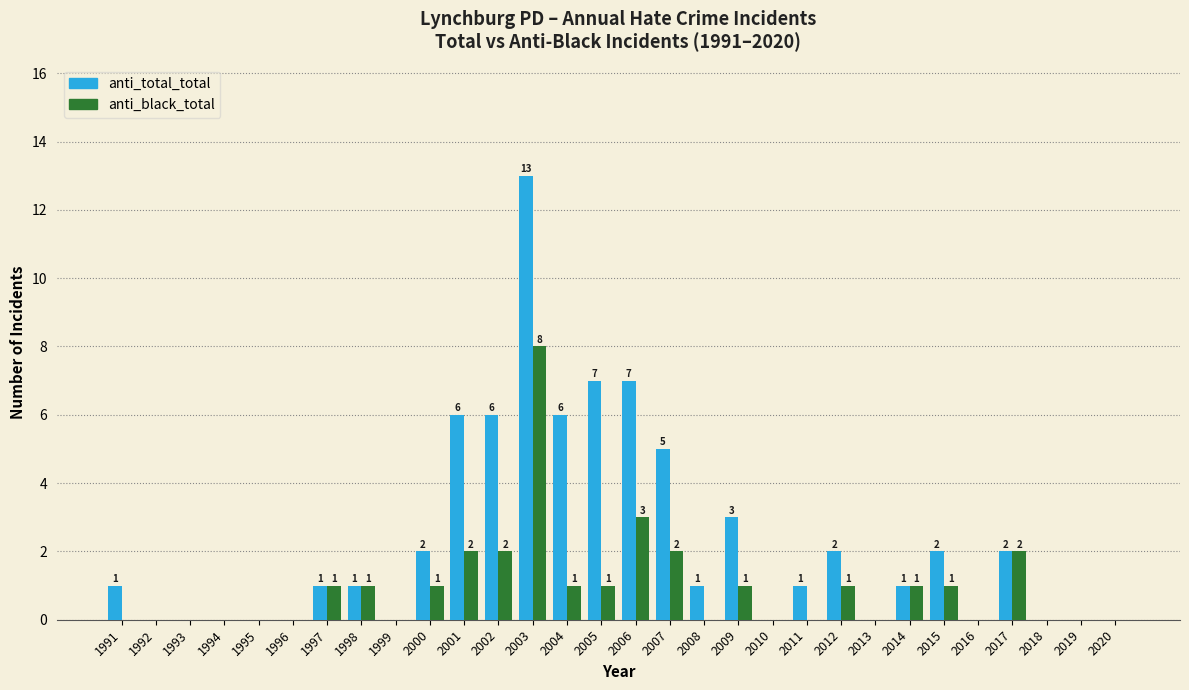

Reading left to right, extract all data points from this chart.

anti_total_total: 1991=1	1992=0	1993=0	1994=0	1995=0	1996=0	1997=1	1998=1	1999=0	2000=2	2001=6	2002=6	2003=13	2004=6	2005=7	2006=7	2007=5	2008=1	2009=3	2010=0	2011=1	2012=2	2013=0	2014=1	2015=2	2016=0	2017=2	2018=0	2019=0	2020=0
anti_black_total: 1991=0	1992=0	1993=0	1994=0	1995=0	1996=0	1997=1	1998=1	1999=0	2000=1	2001=2	2002=2	2003=8	2004=1	2005=1	2006=3	2007=2	2008=0	2009=1	2010=0	2011=0	2012=1	2013=0	2014=1	2015=1	2016=0	2017=2	2018=0	2019=0	2020=0